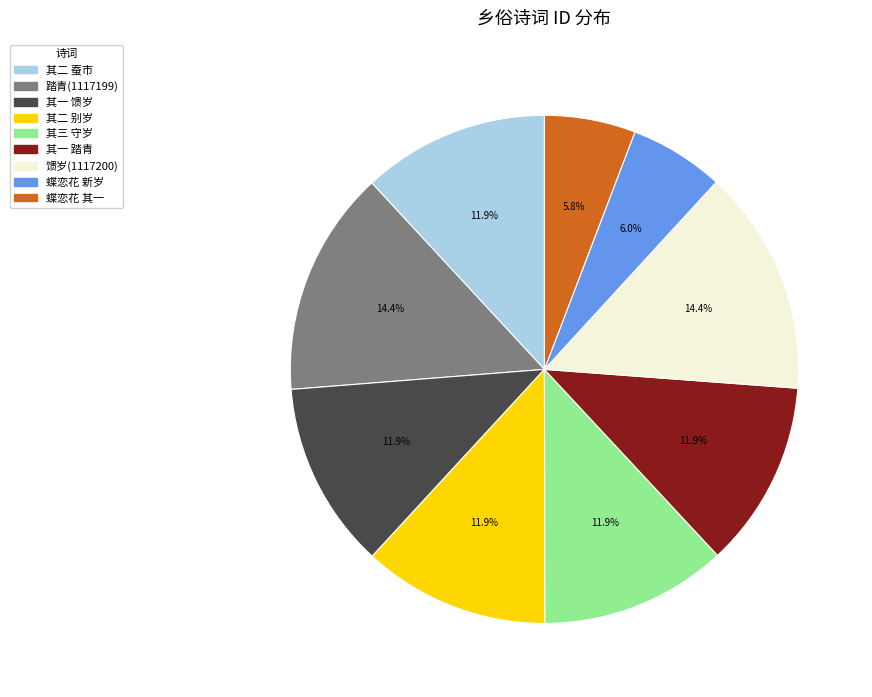

Approximately how many times larger is the value at 其一 踏青 compared to 踏青(1117199)?

0.8